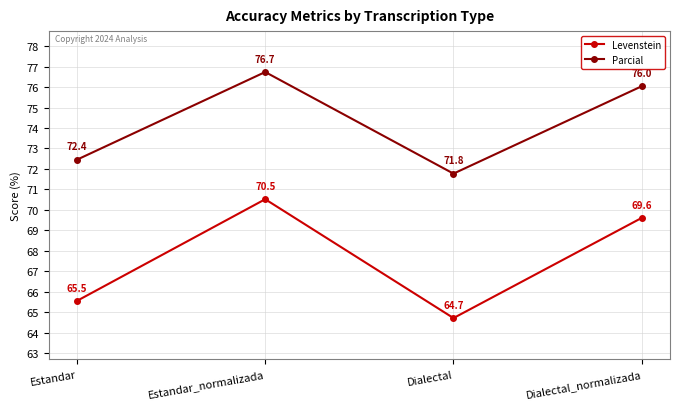

List the labels in order of Levenstein value, largest first.

Estandar_normalizada, Dialectal_normalizada, Estandar, Dialectal